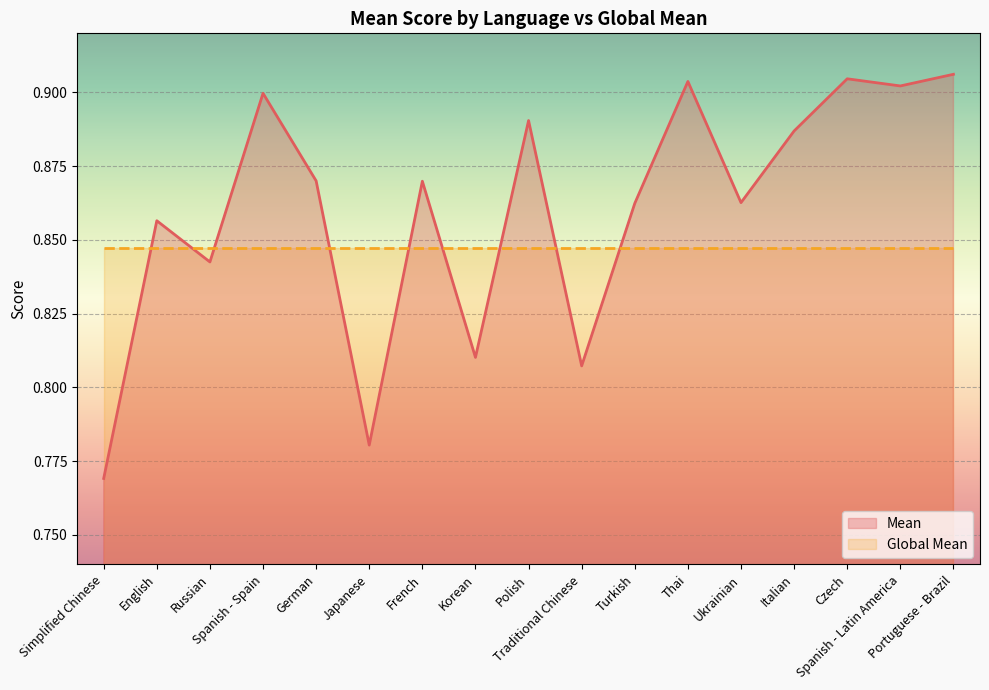

Which series has the largest total across all categories?

Mean